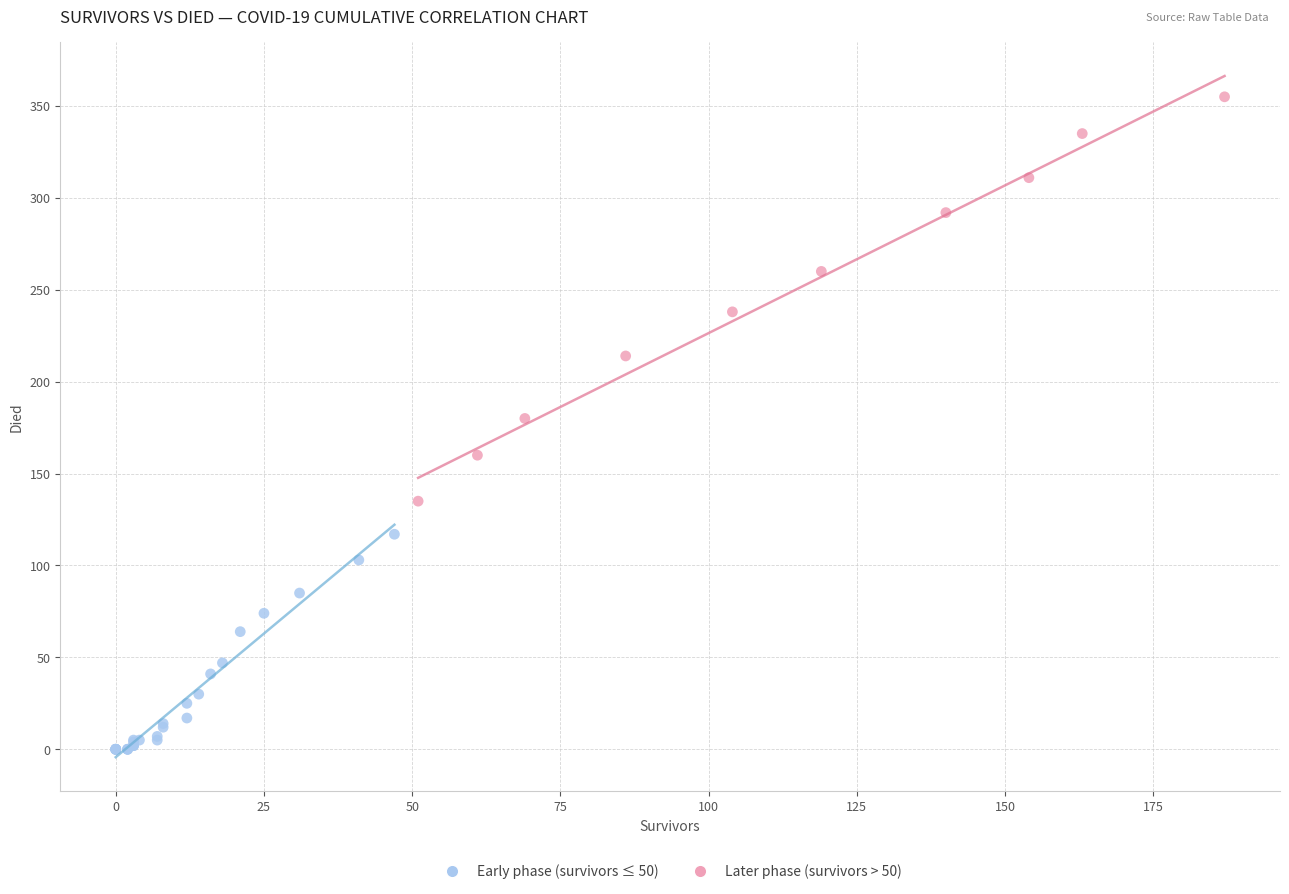

What are all the series names shown in the legend?

Early phase (survivors ≤ 50), Later phase (survivors > 50)